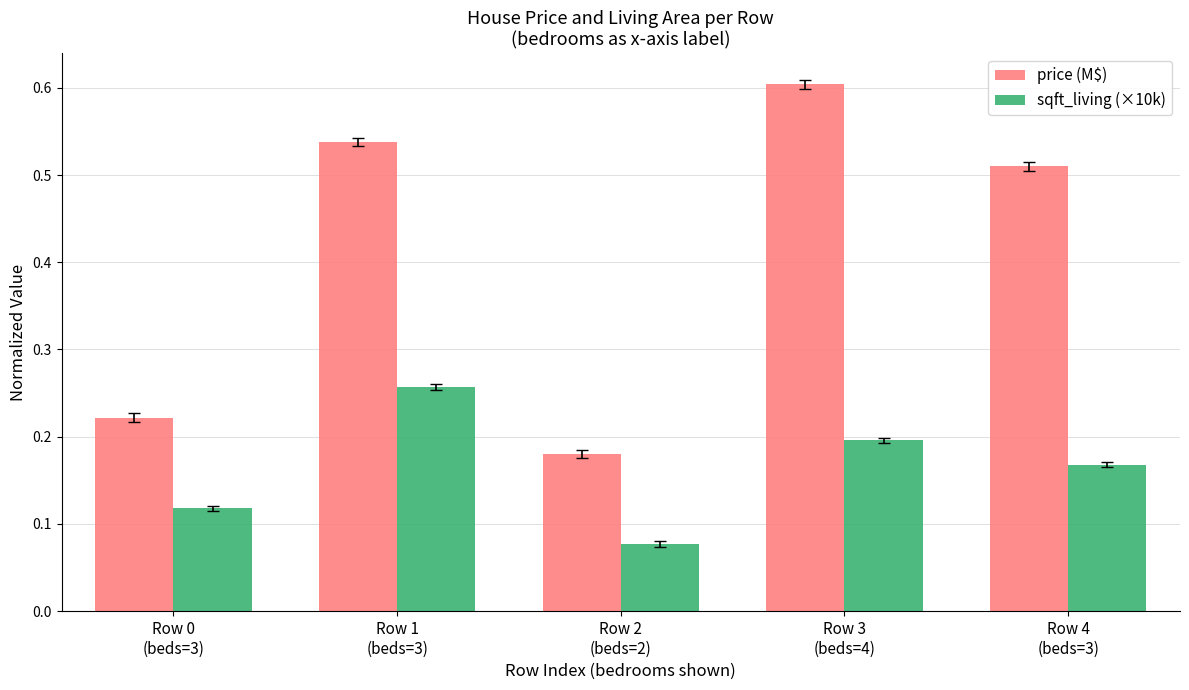

How many price (M$) values are between 0 and 1?

5